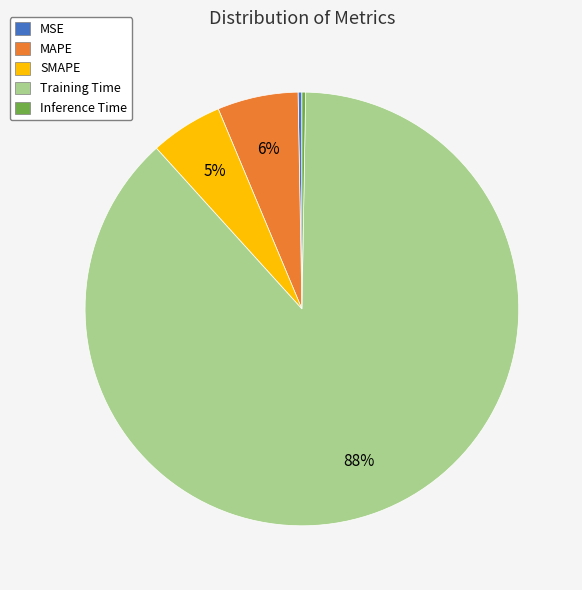

Is there any slice that represents more than half of the pie?

Yes